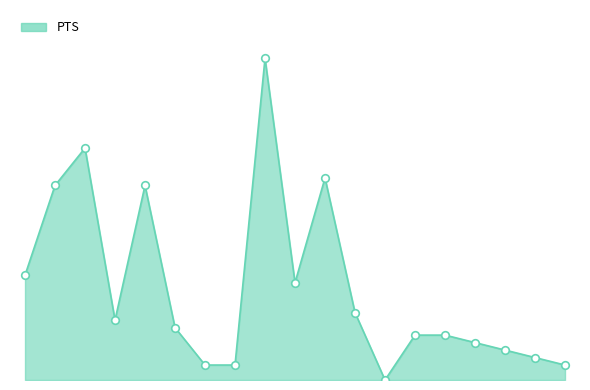

Does the chart have visible grid lines?

No